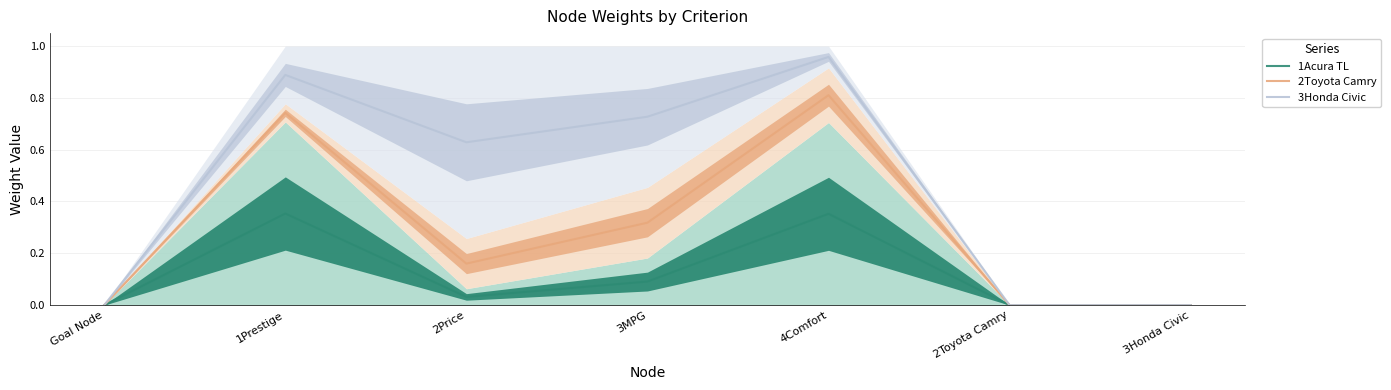

Reading right to left, list all the values displayed in this chart.

1Acura TL: 3Honda Civic=0.0	2Toyota Camry=0.0	4Comfort=0.4	3MPG=0.1	2Price=0.0	1Prestige=0.4	Goal Node=0.0
2Toyota Camry: 3Honda Civic=0.0	2Toyota Camry=0.0	4Comfort=0.8	3MPG=0.3	2Price=0.2	1Prestige=0.7	Goal Node=0.0
3Honda Civic: 3Honda Civic=0.0	2Toyota Camry=0.0	4Comfort=1.0	3MPG=0.7	2Price=0.6	1Prestige=0.9	Goal Node=0.0